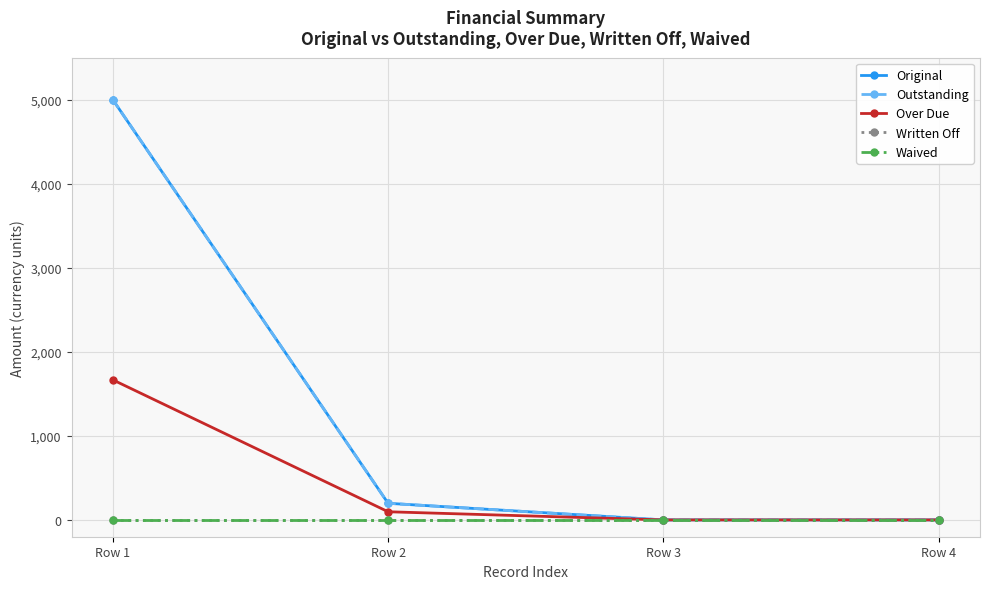

What value does the Original series have at Row 1?

5000.0